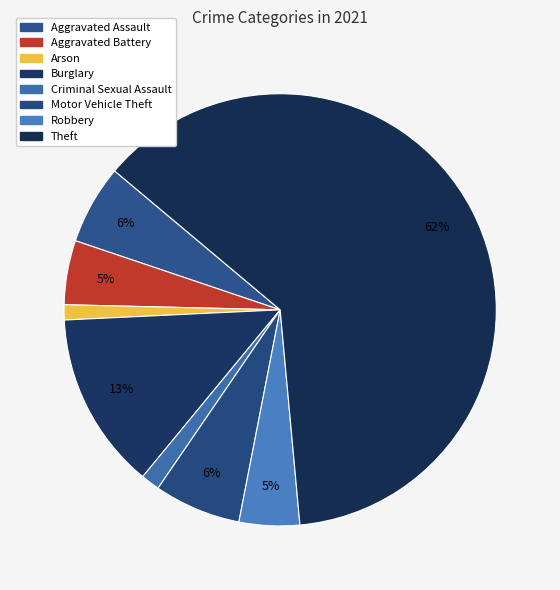

Is it true that Theft is 74% of the pie?

False